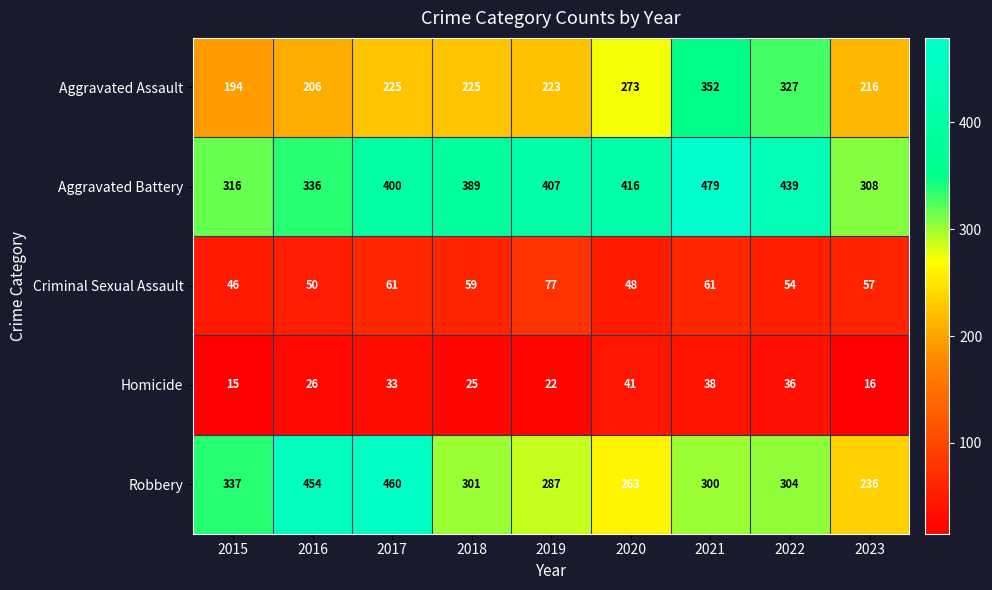

Read the Homicide value at 2021, to the nearest 10.

40